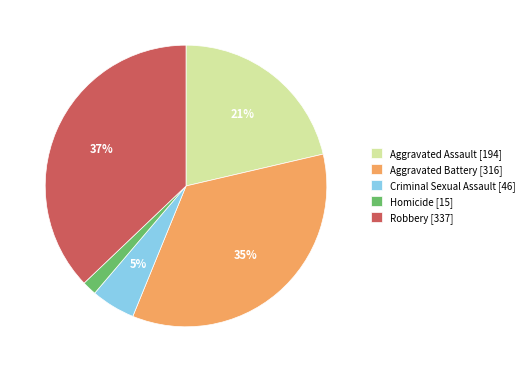

How many segments does this pie chart have?

5